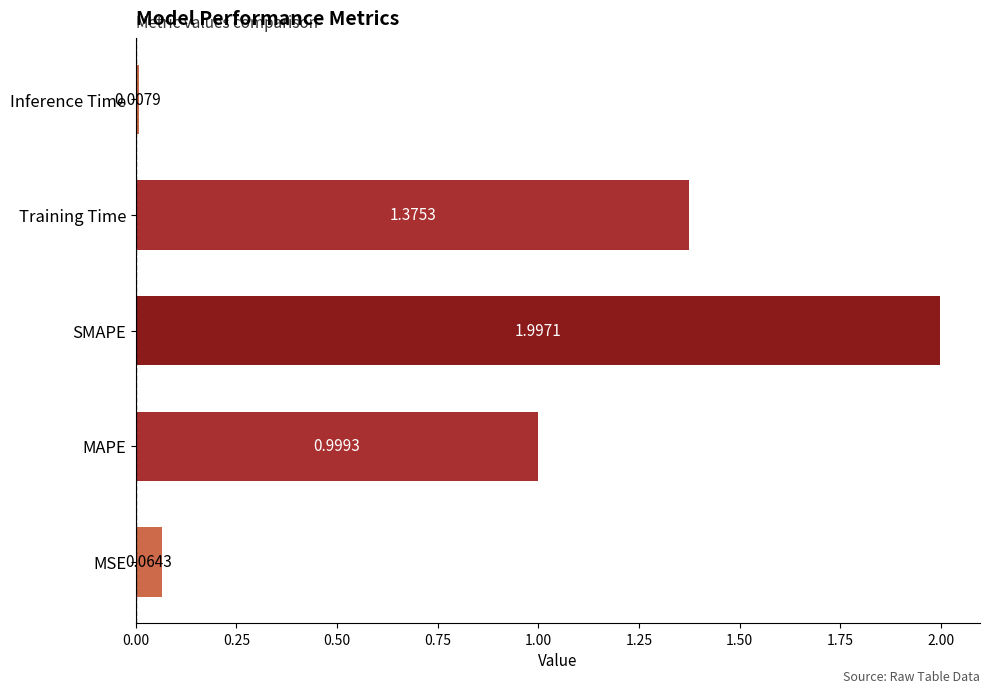

Which has a higher value, SMAPE or MAPE?

SMAPE